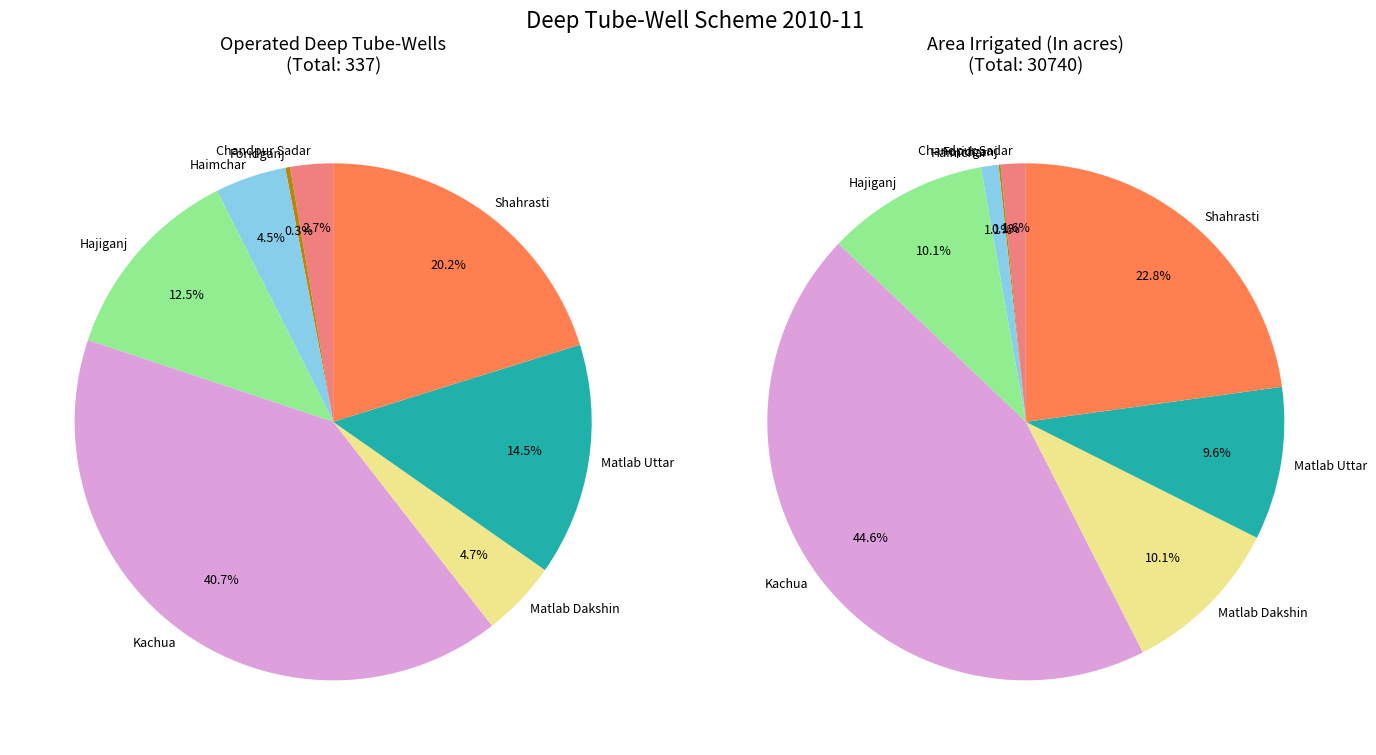

The Chandpur Sadar slice represents 2% of the pie. True or false?

True